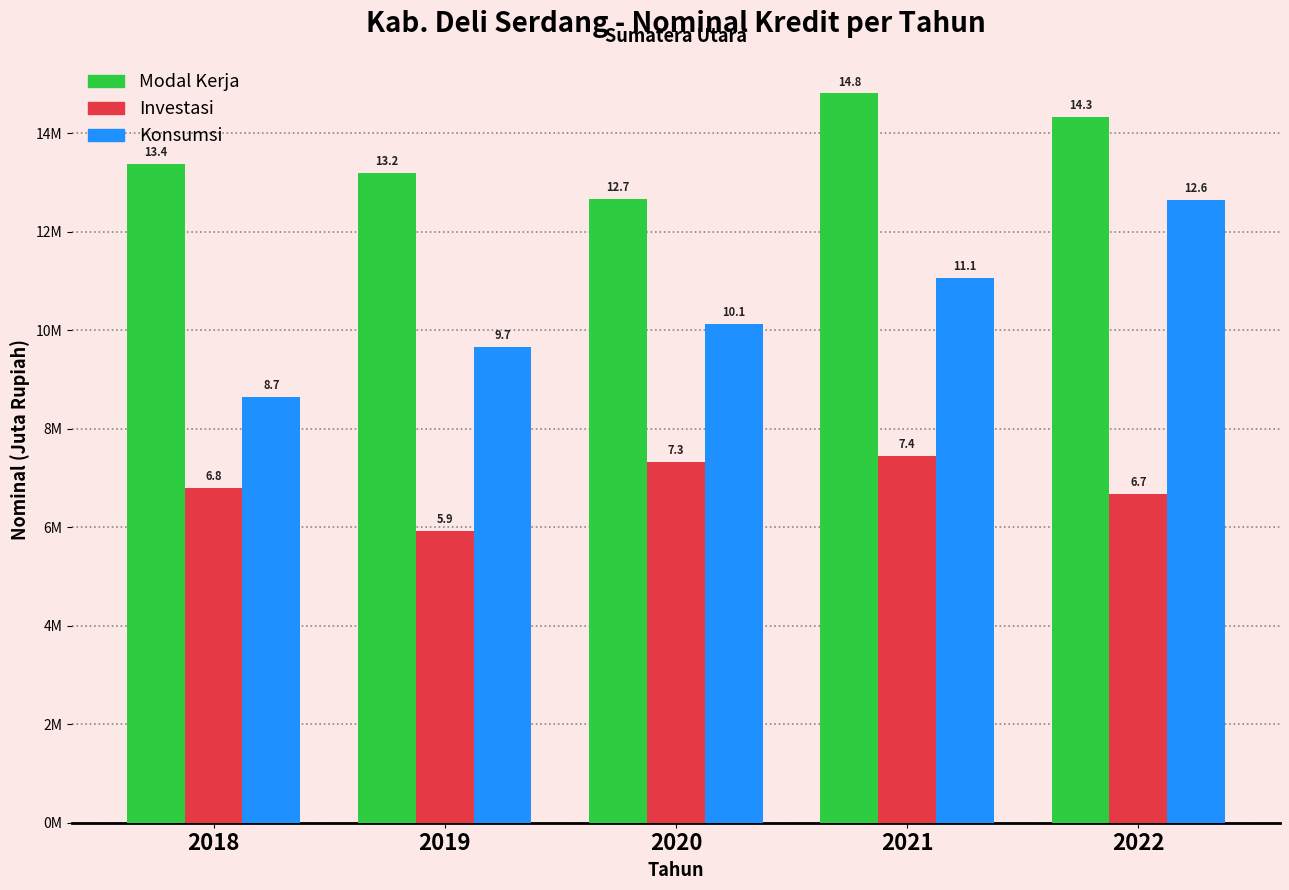

Which series has the widest spread of values?

Konsumsi